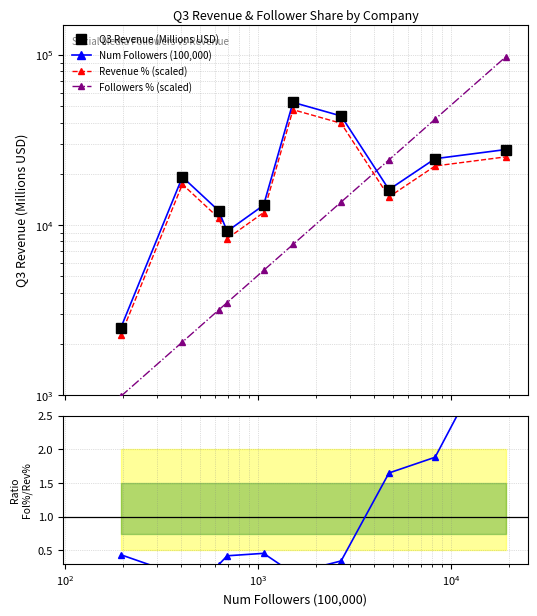

What is the difference between the second highest and second lowest values in the Q3 Revenue (Millions USD) series?

34557.0